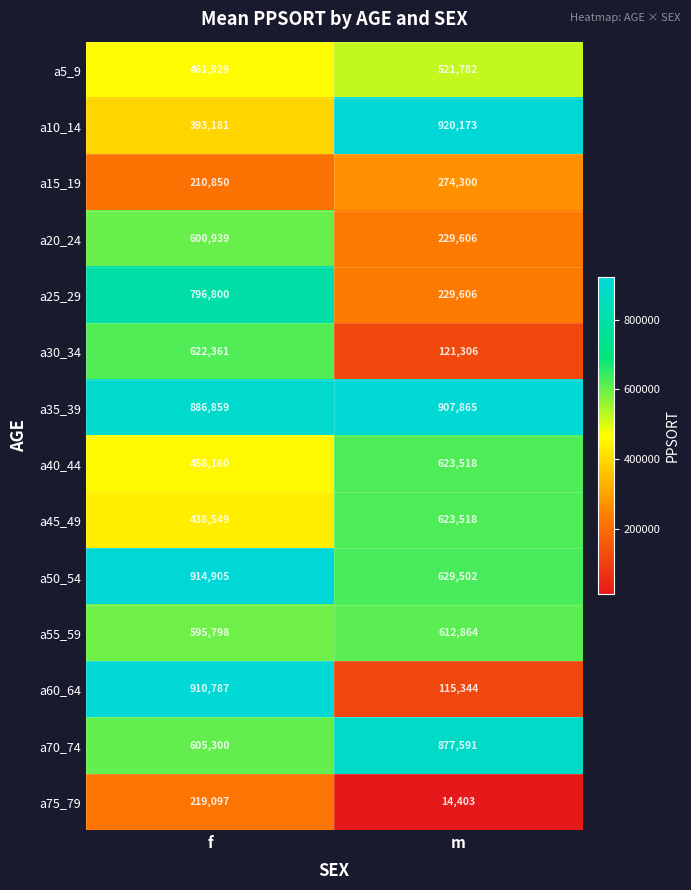

What is the spread (max minus min) of values at m?

905770